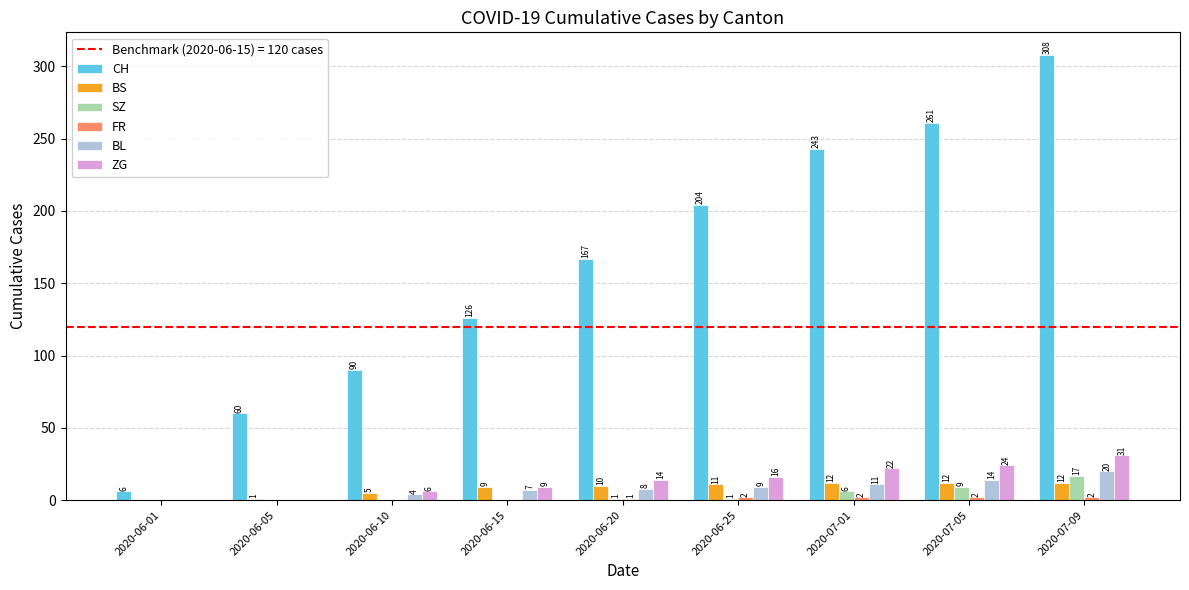

How many groups of bars are there?

9